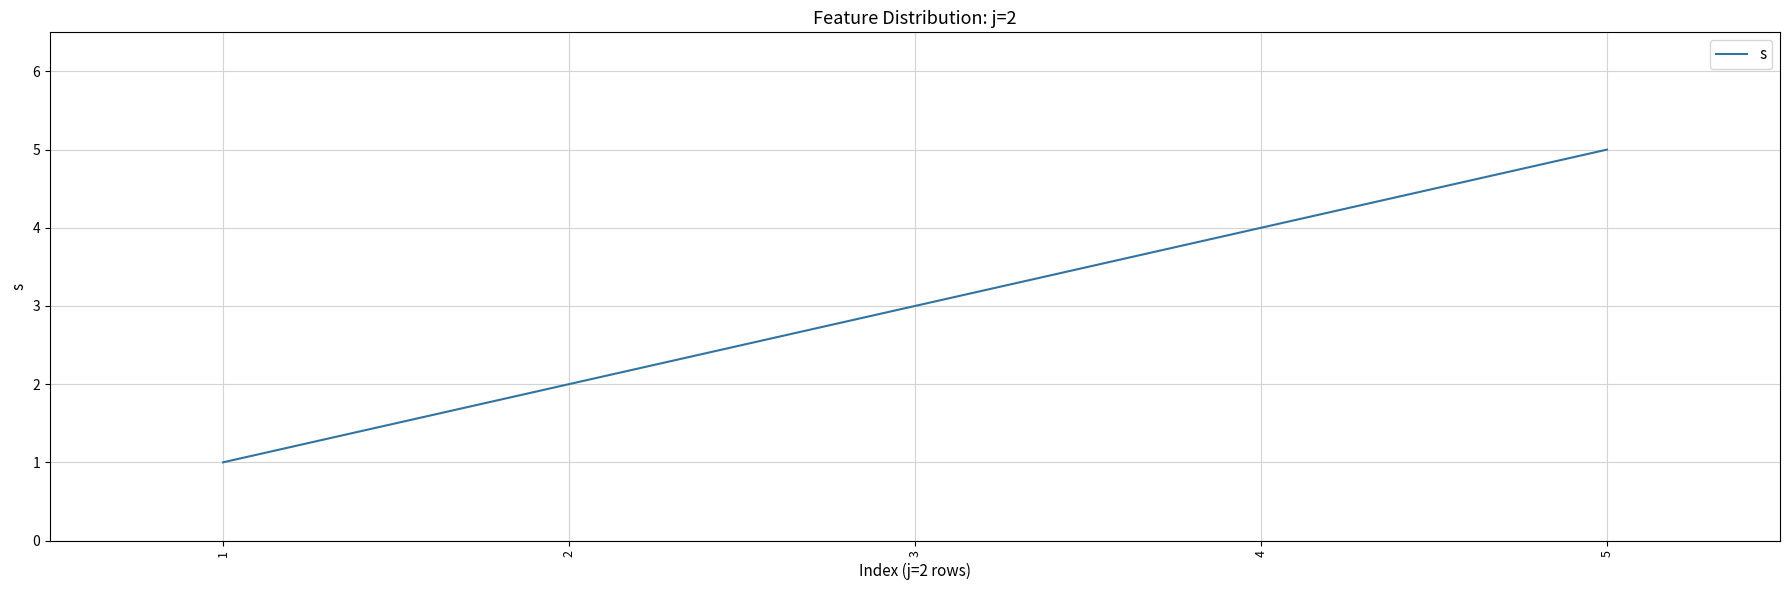

Which label corresponds to the smallest value in the chart?

1